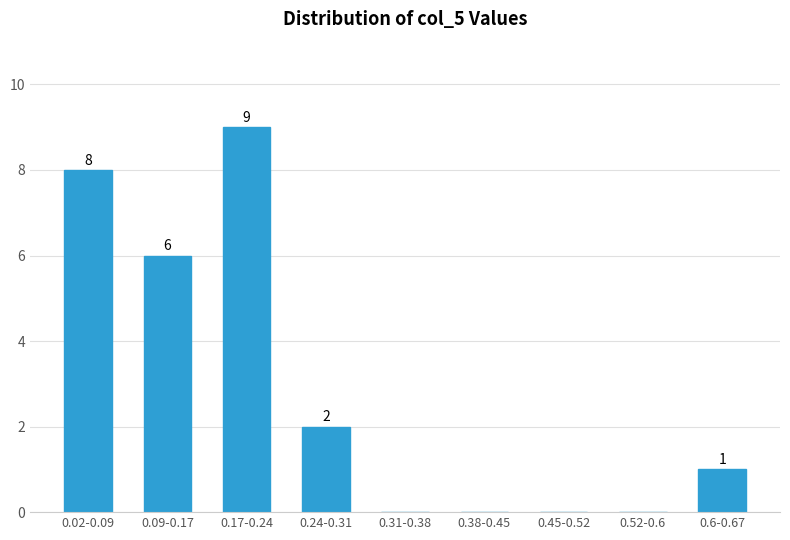

Reading left to right, list all the values displayed in this chart.

0.02-0.09=8	0.09-0.17=6	0.17-0.24=9	0.24-0.31=2	0.31-0.38=0	0.38-0.45=0	0.45-0.52=0	0.52-0.6=0	0.6-0.67=1